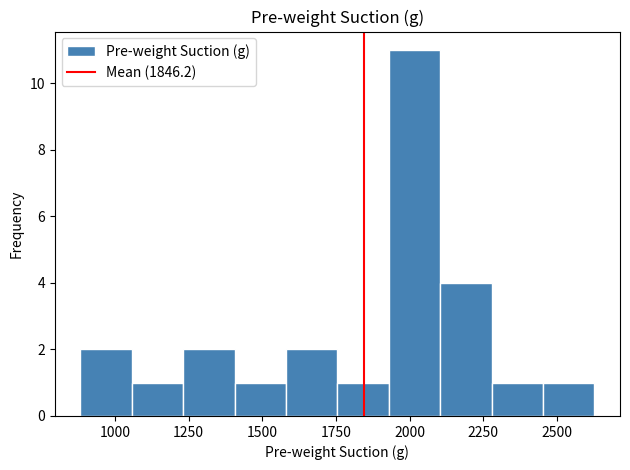

Around what value on the x-axis is the tallest bar? Give the approximate position of its centre, as read against the axis.

2000